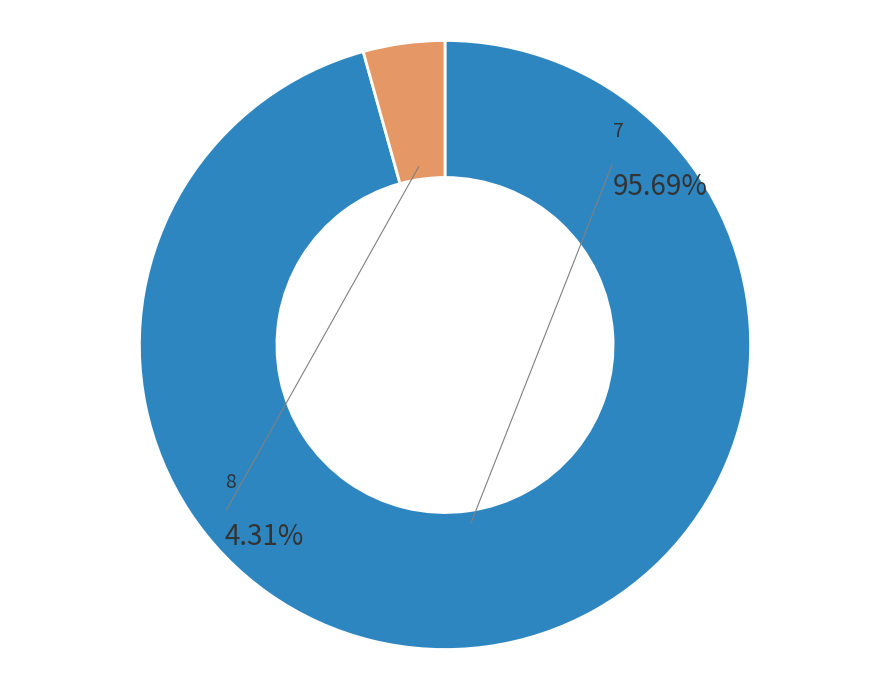

Which category accounts for the majority?

7